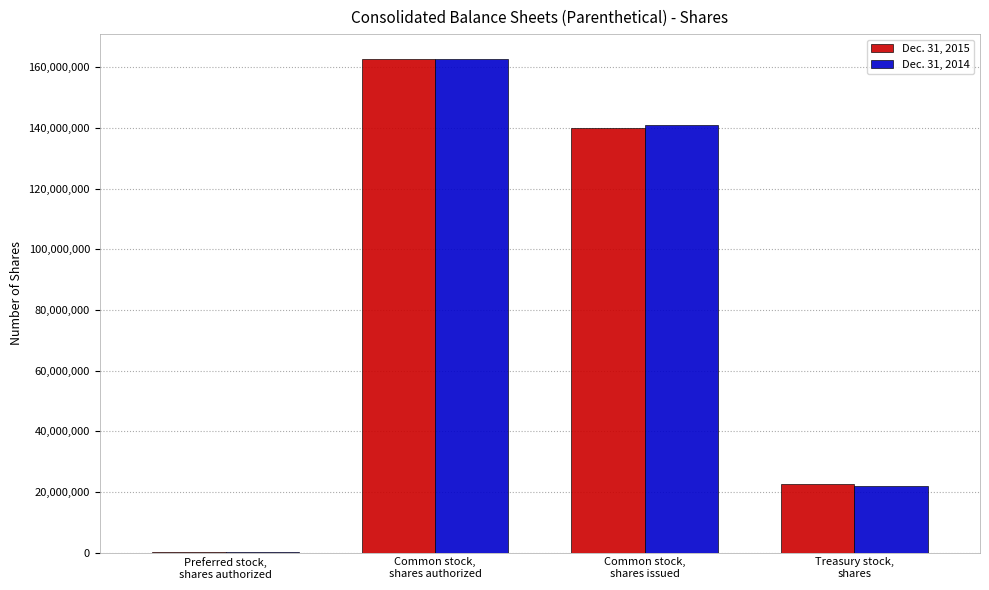

What is the greatest value displayed?

162800000